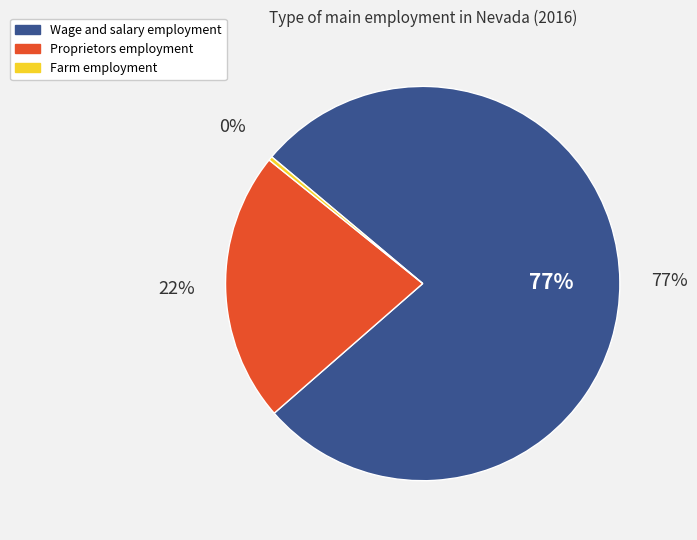

Combined, do Farm employment and Proprietors employment account for over 50%?

No